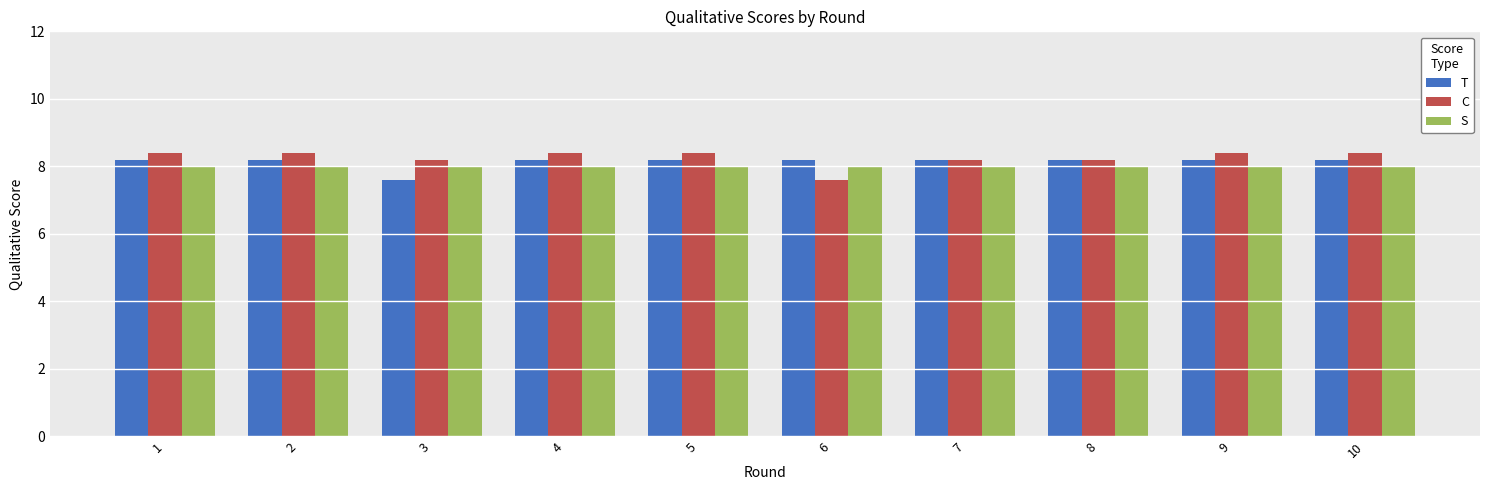

Reading right to left, what are all the values shown in this chart?

T: 10=8.2	9=8.2	8=8.2	7=8.2	6=8.2	5=8.2	4=8.2	3=7.6	2=8.2	1=8.2
C: 10=8.4	9=8.4	8=8.2	7=8.2	6=7.6	5=8.4	4=8.4	3=8.2	2=8.4	1=8.4
S: 10=8.0	9=8.0	8=8.0	7=8.0	6=8.0	5=8.0	4=8.0	3=8.0	2=8.0	1=8.0